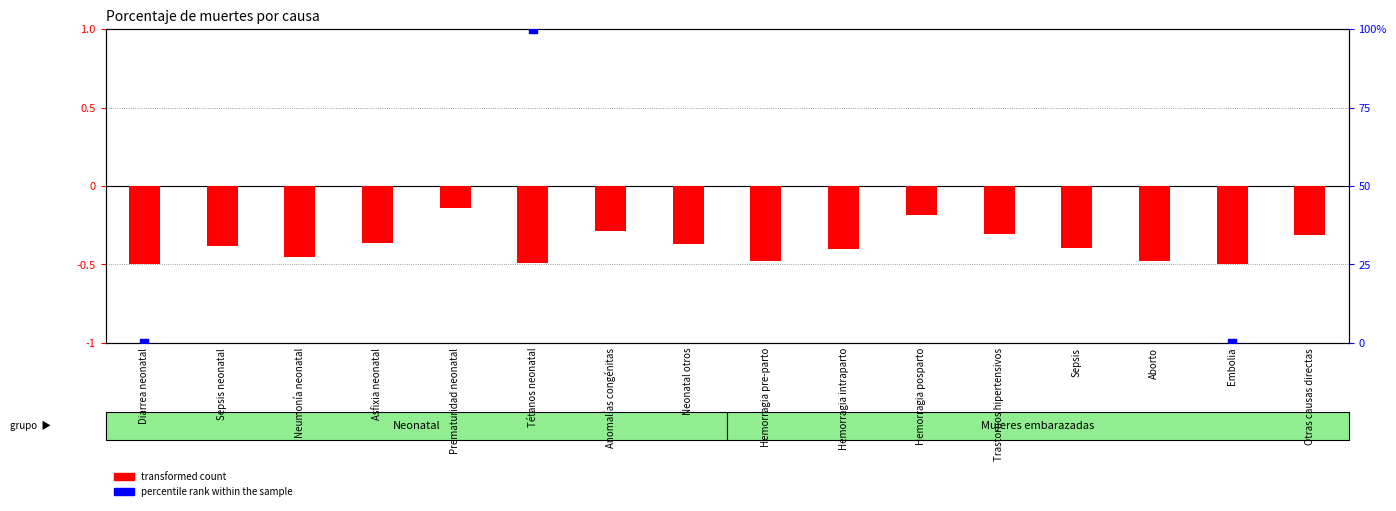

What are all the series names shown in the legend?

transformed count, percentile rank within the sample